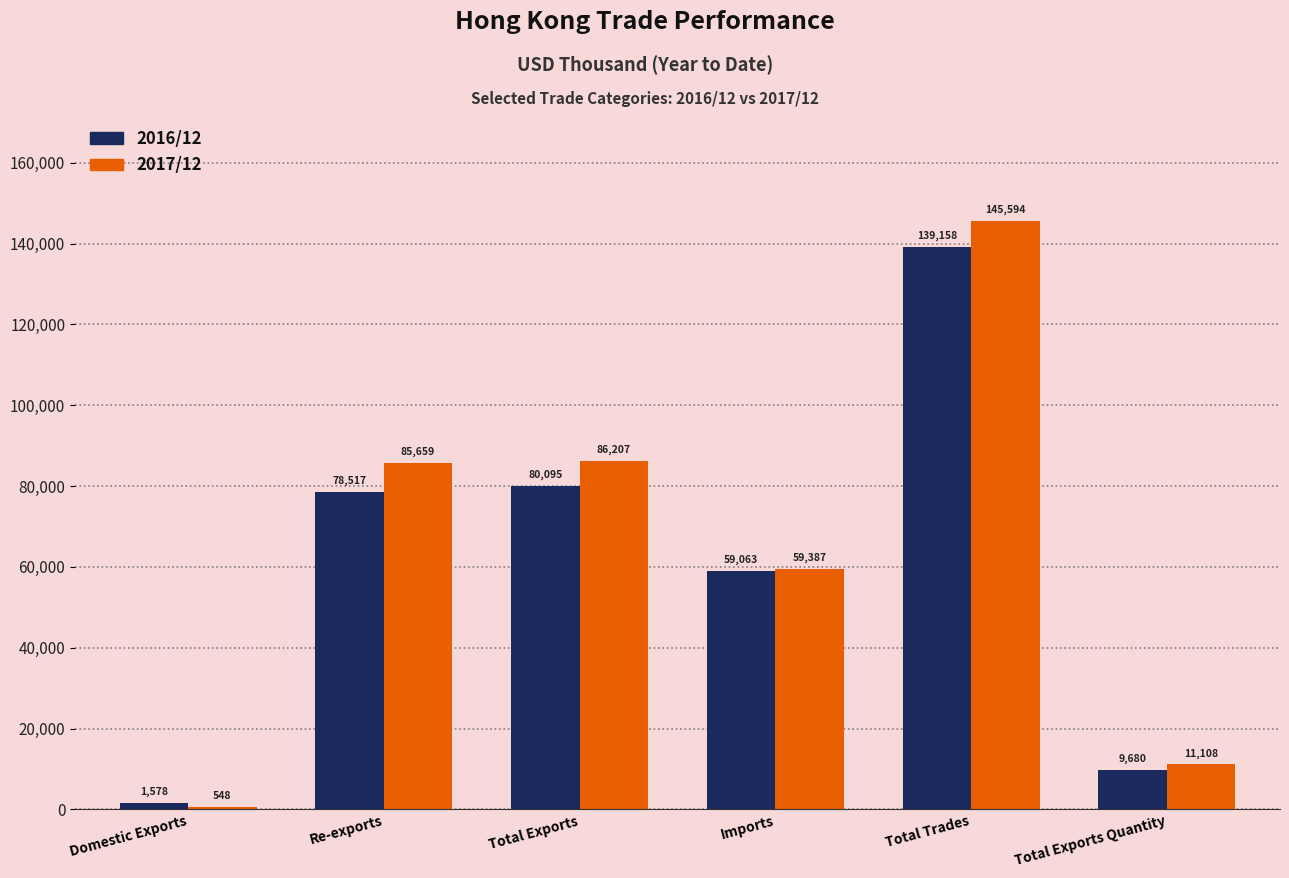

What is the label of the 4th bar from the left?

Imports